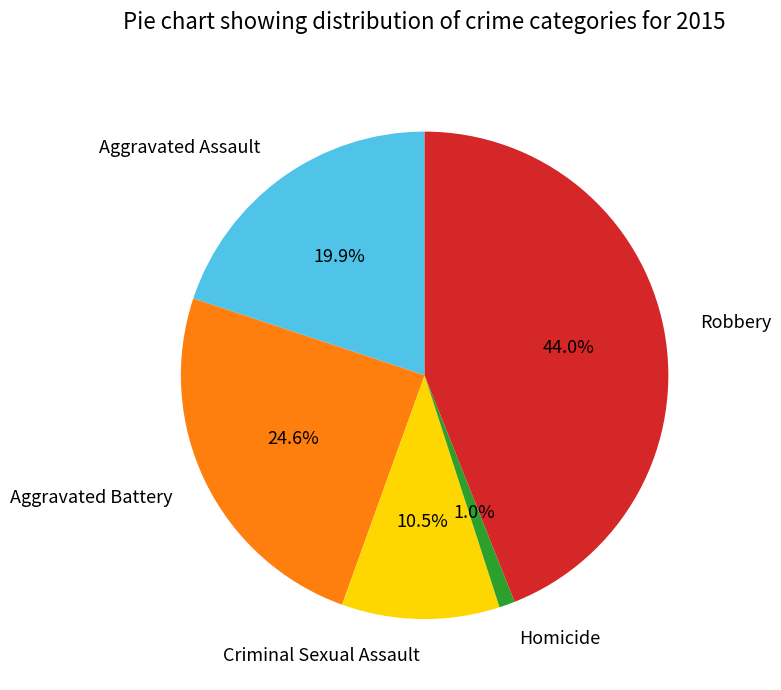

Is there any slice that represents more than half of the pie?

No